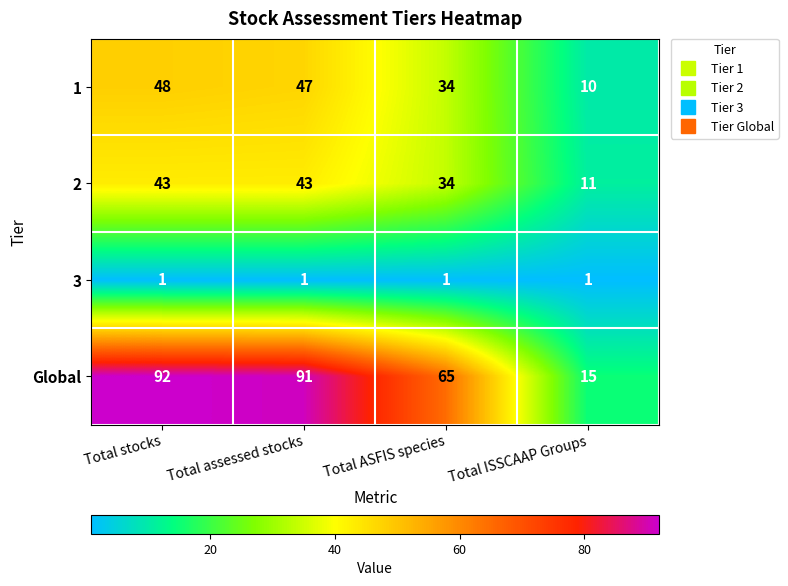

Reading right to left, list all the values displayed in this chart.

1: Total ISSCAAP Groups=10	Total ASFIS species=34	Total assessed stocks=47	Total stocks=48
2: Total ISSCAAP Groups=11	Total ASFIS species=34	Total assessed stocks=43	Total stocks=43
3: Total ISSCAAP Groups=1	Total ASFIS species=1	Total assessed stocks=1	Total stocks=1
Global: Total ISSCAAP Groups=15	Total ASFIS species=65	Total assessed stocks=91	Total stocks=92